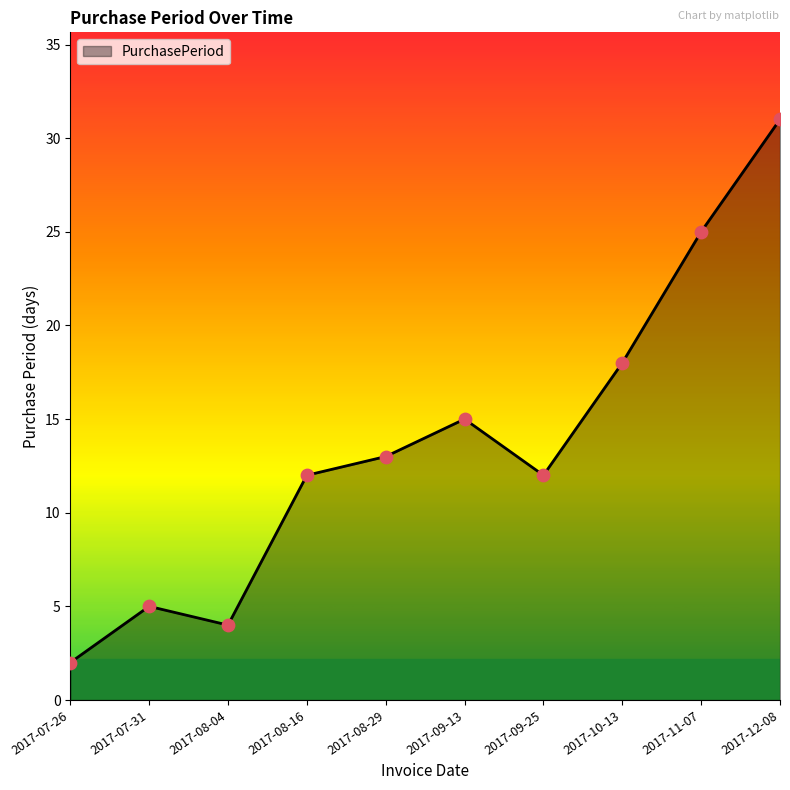

What is the ratio of the value at 2017-11-07 to the value at 2017-08-29?

1.9